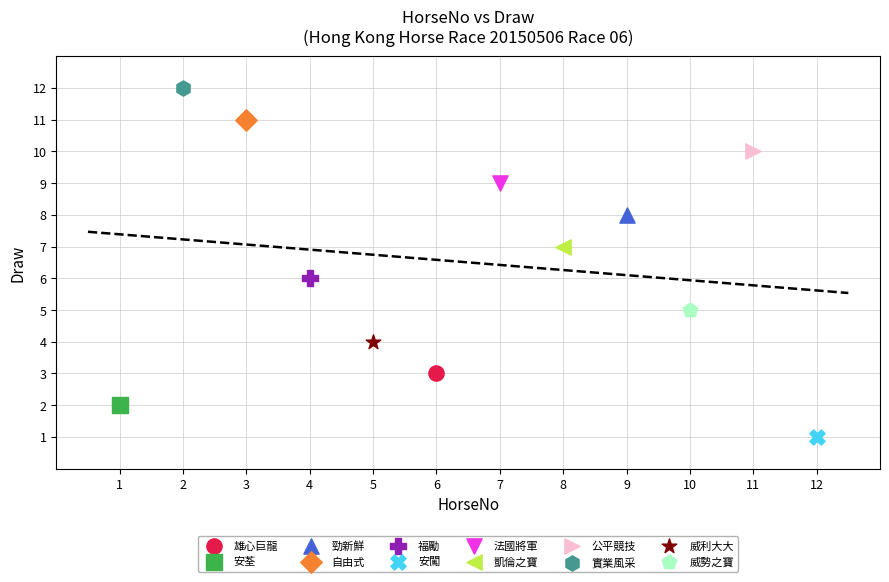

What are all the series names shown in the legend?

雄心巨龍, 安荃, 勁新鮮, 自由式, 福勵, 安闖, 法國將軍, 凱倫之寶, 公平競技, 實業風采, 威利大大, 威勢之寶